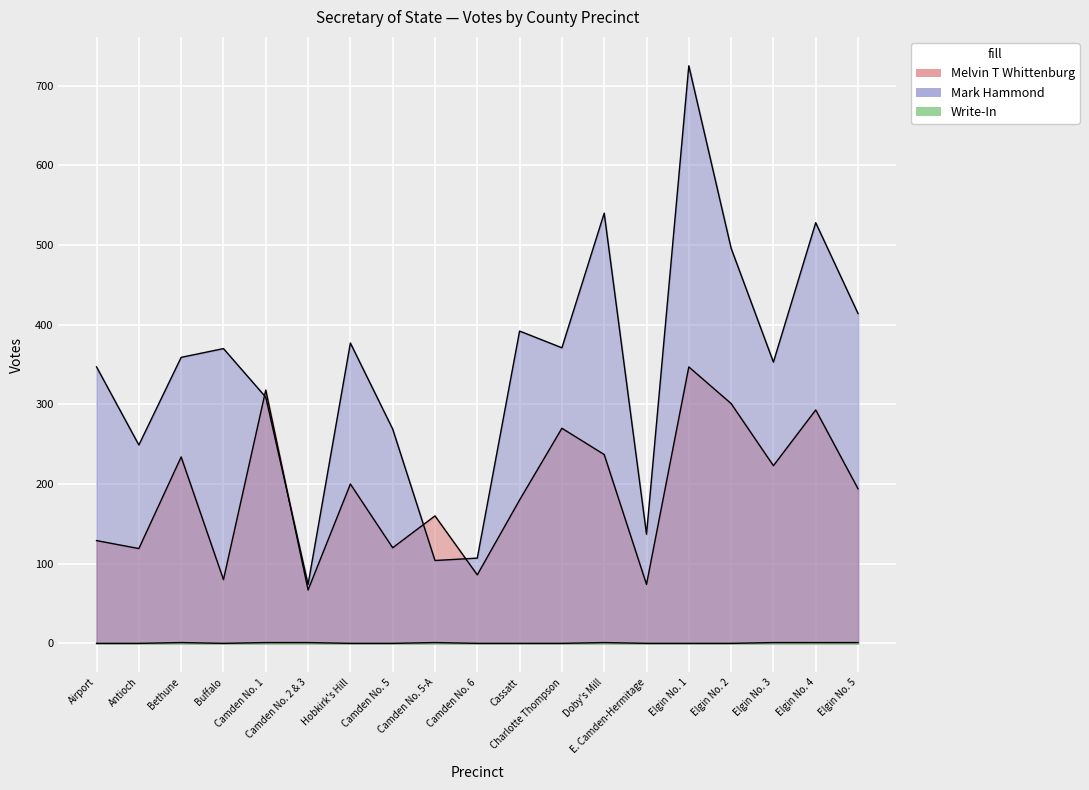

How many lines are shown in the chart?

3